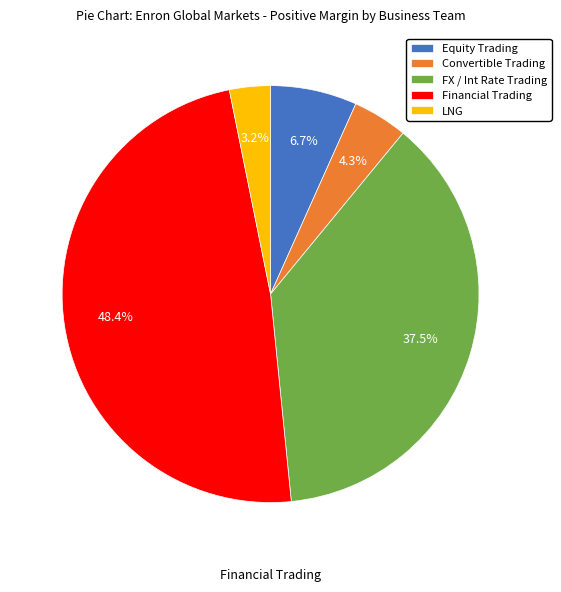

Which has a higher value, Convertible Trading or Equity Trading?

Equity Trading